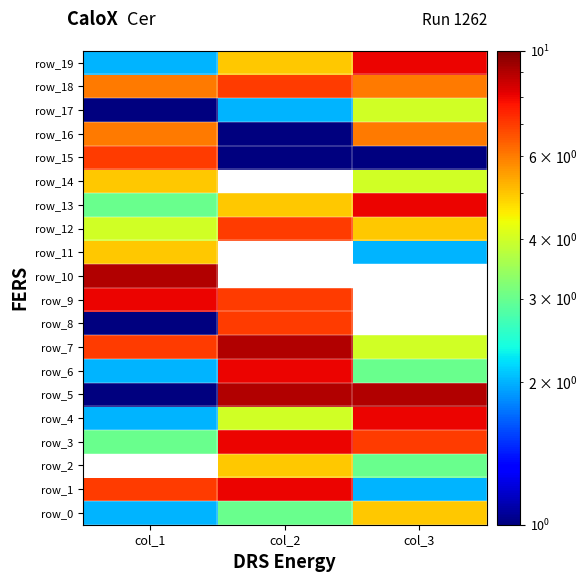

What is the sum of the row_3 values at col_1 and col_3?

10.0